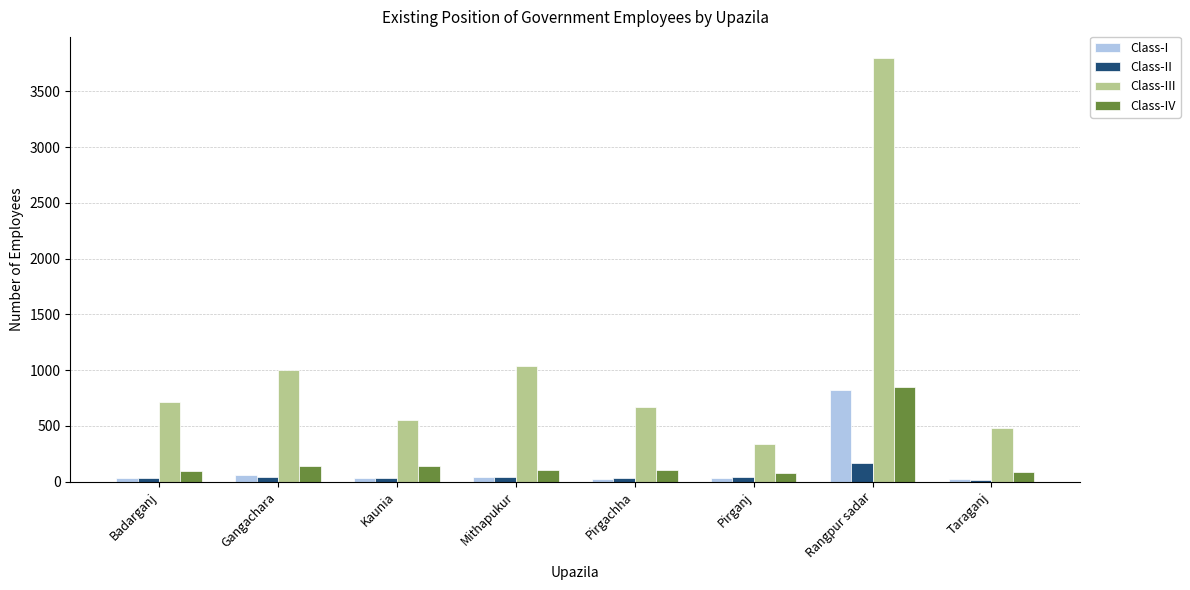

Where does the Class-IV series first go above 104?

Gangachara